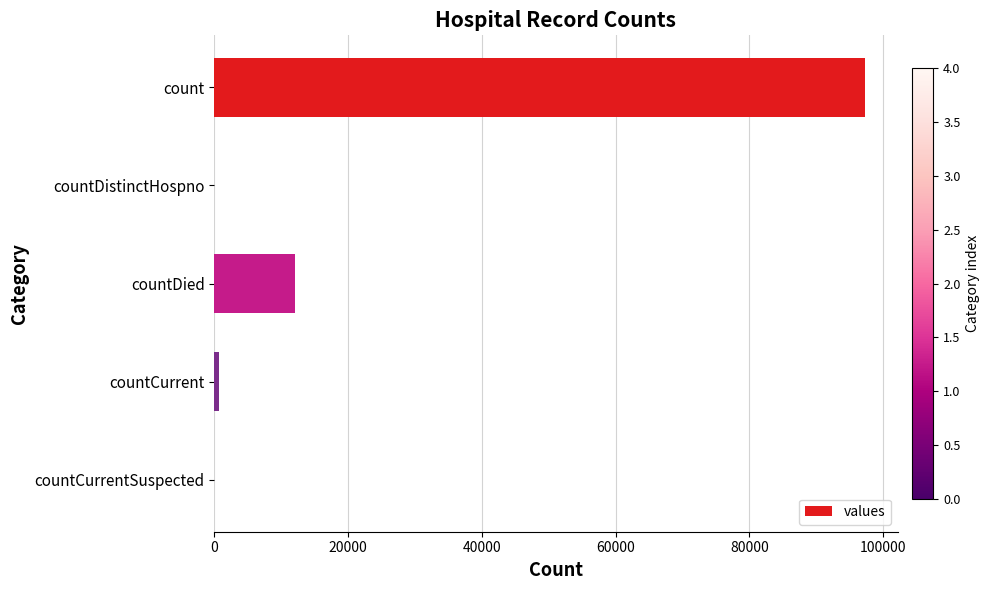

Which category has the highest value across all series?

count